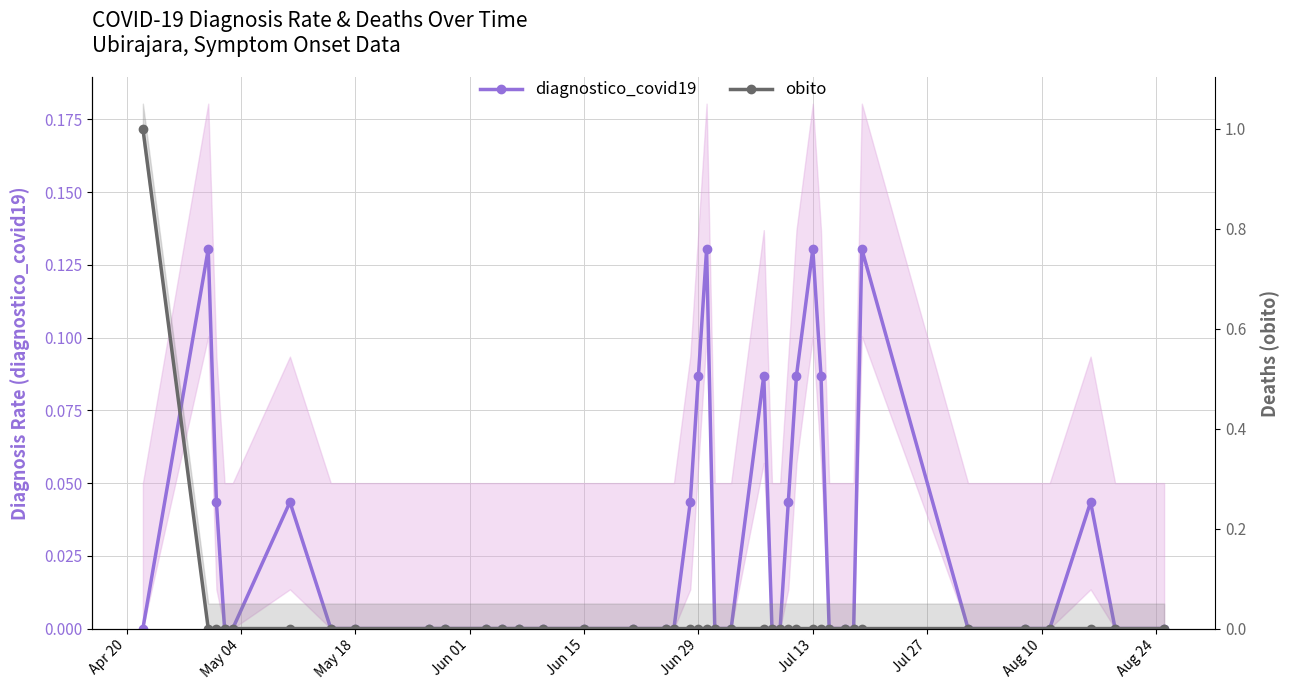

Between which two adjacent categories do obito and diagnostico_covid19 first intersect?

Apr 20 and May 04